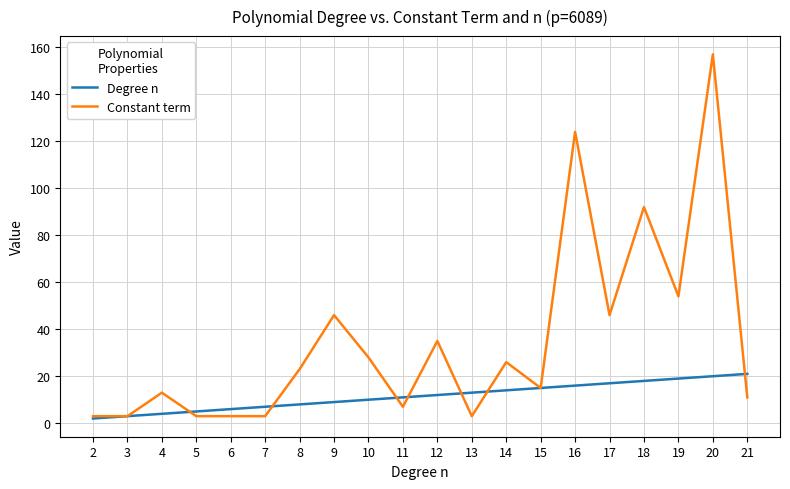

Rank the series at 17 from highest to lowest value.

Constant term, Degree n